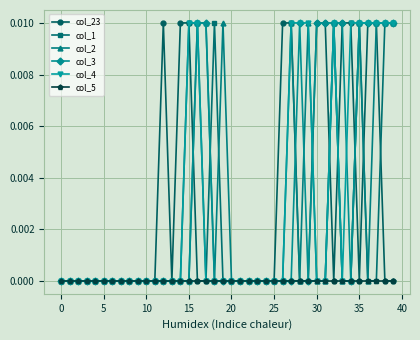

How many lines are shown in the chart?

6